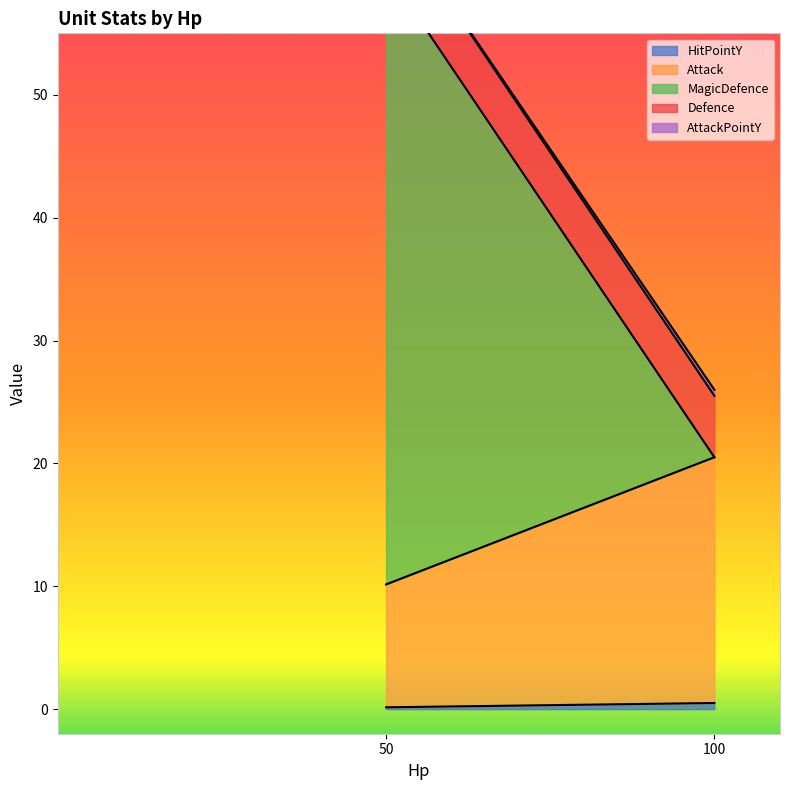

True or false: Attack has more than 2 interior local peaks.

False